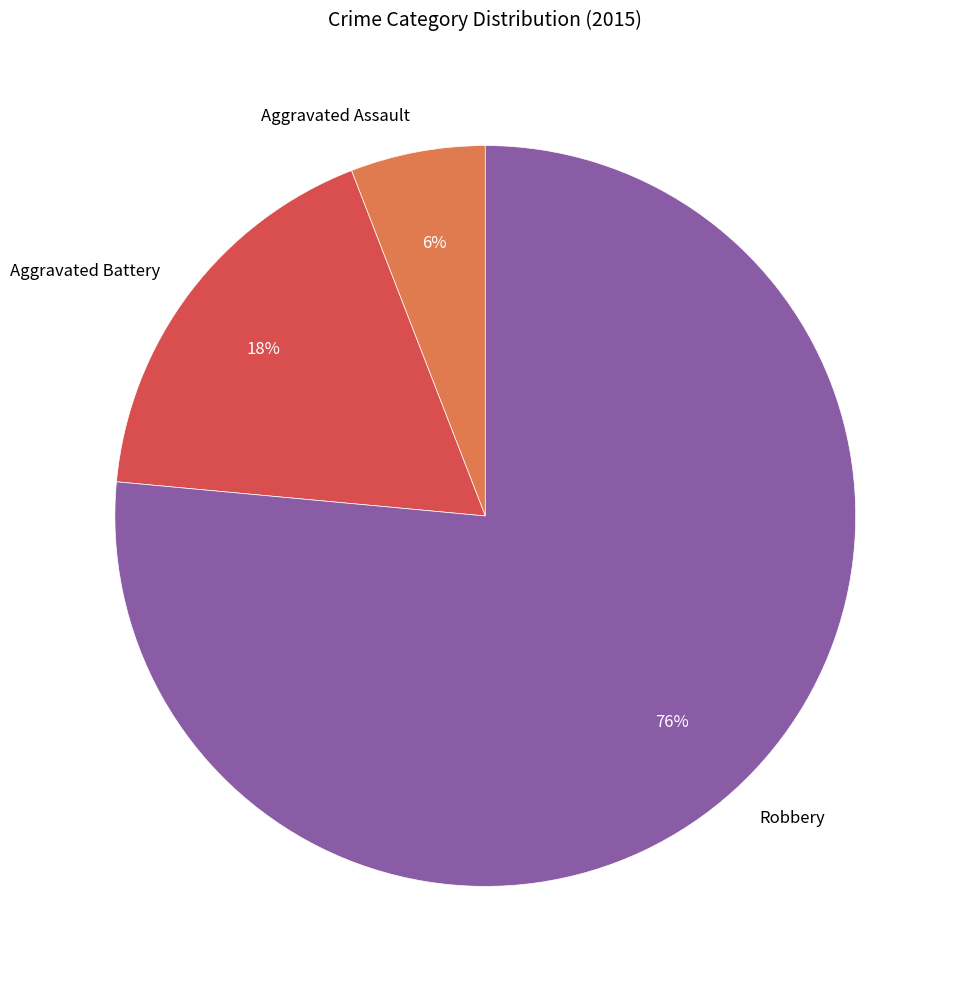

Is the sum of Aggravated Battery and Robbery greater than half?

Yes